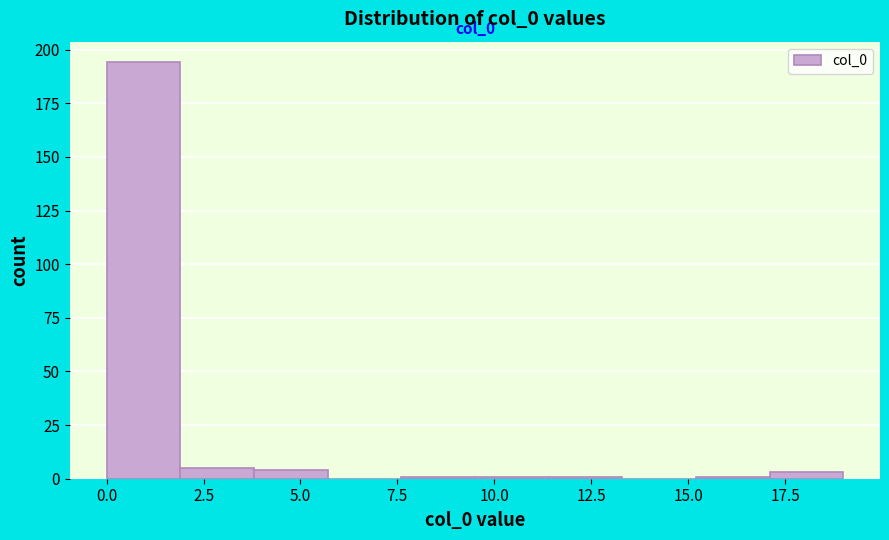

Read against the x-axis, roughly where is the centre of the tallest bar?

1.0